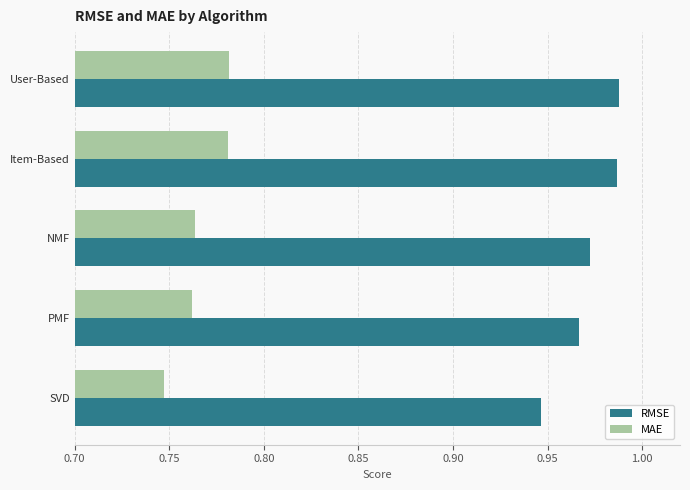

Which label corresponds to the smallest value in the chart?

SVD